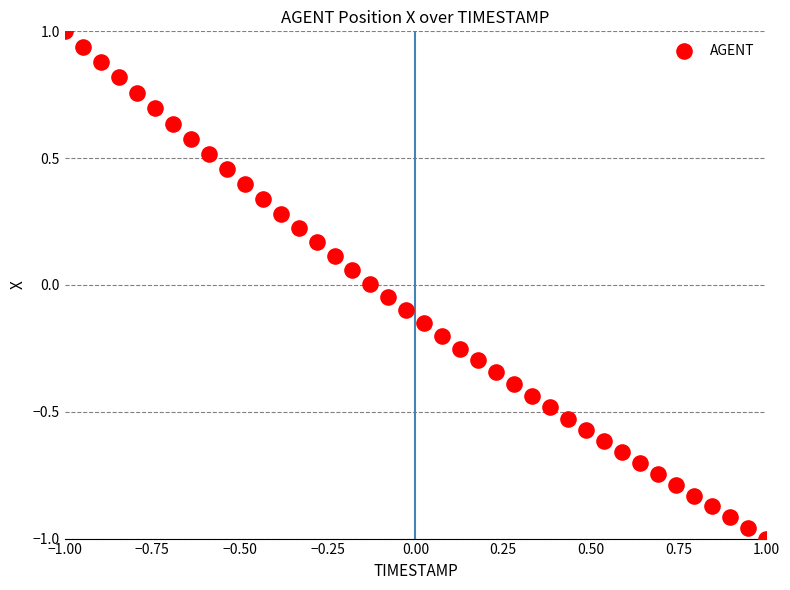

What is the range of Y values (max minus min)?

2.0